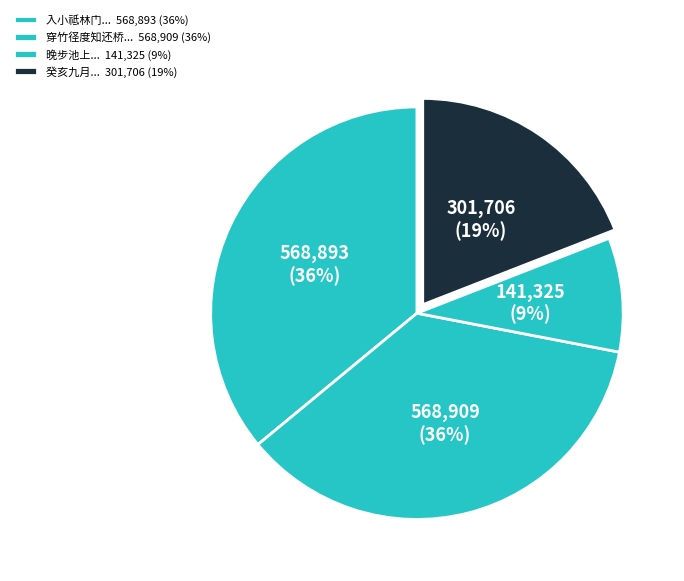

Is there any slice that represents more than half of the pie?

No